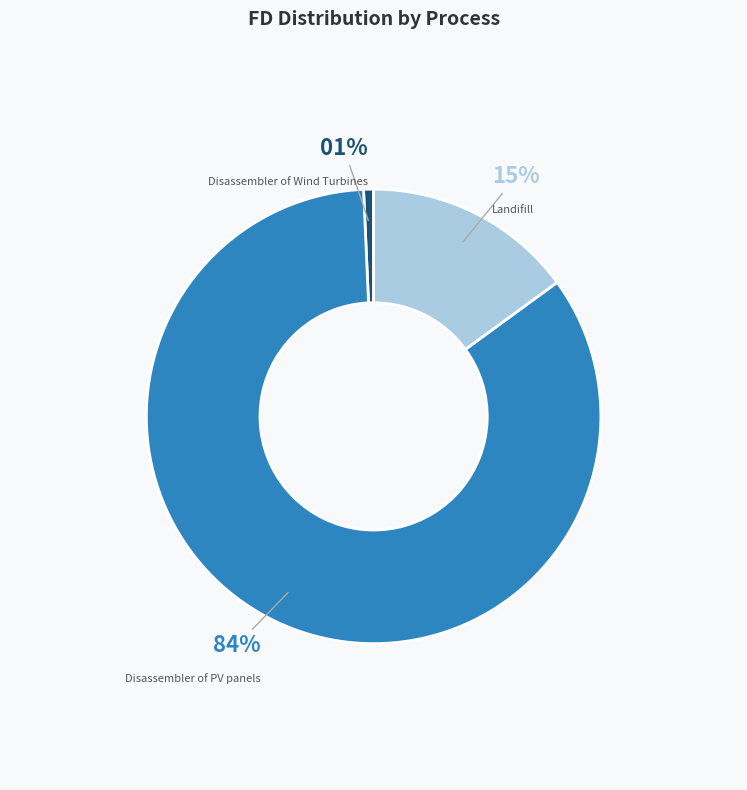

Does Disassembler of PV panels represent more than half of the total?

Yes